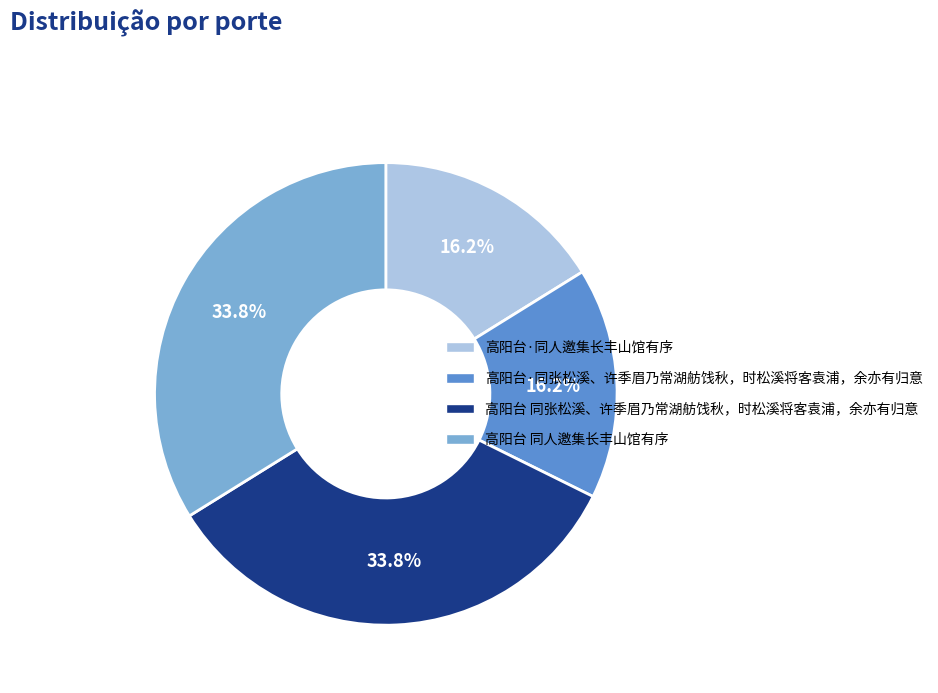

Is it true that 高阳台 同张松溪、许季眉乃常湖舫饯秋，时松溪将客袁浦，余亦有归意 is 42% of the pie?

False